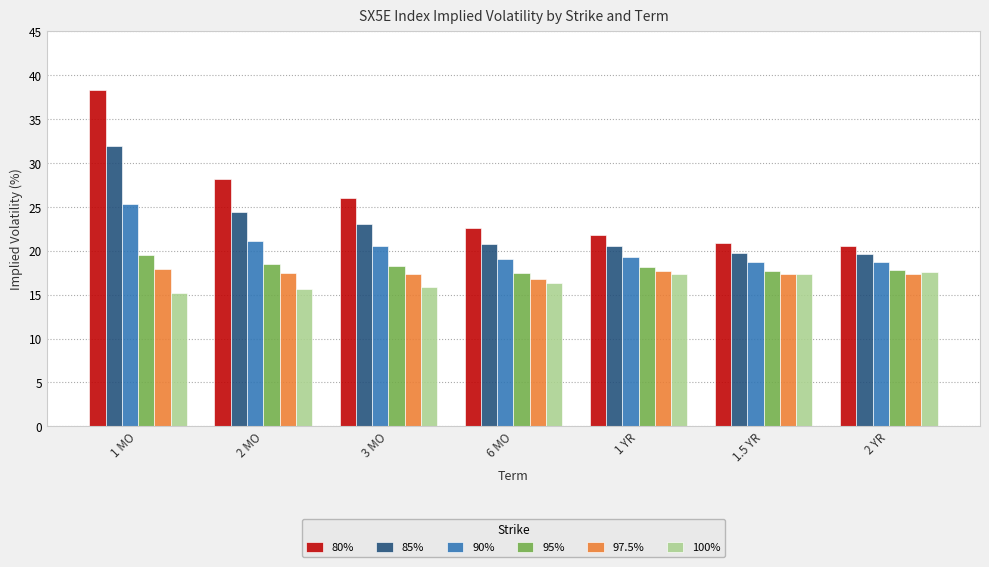

Which series changed the most between 2 MO and 1 YR?

80%